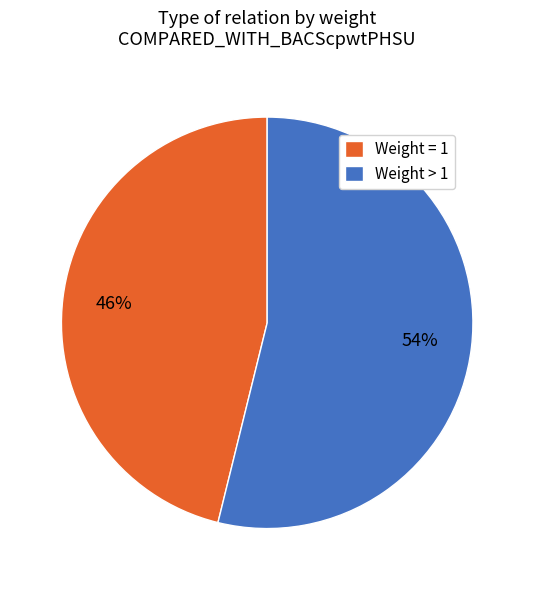

Rank the categories by value from highest to lowest.

Weight > 1, Weight = 1